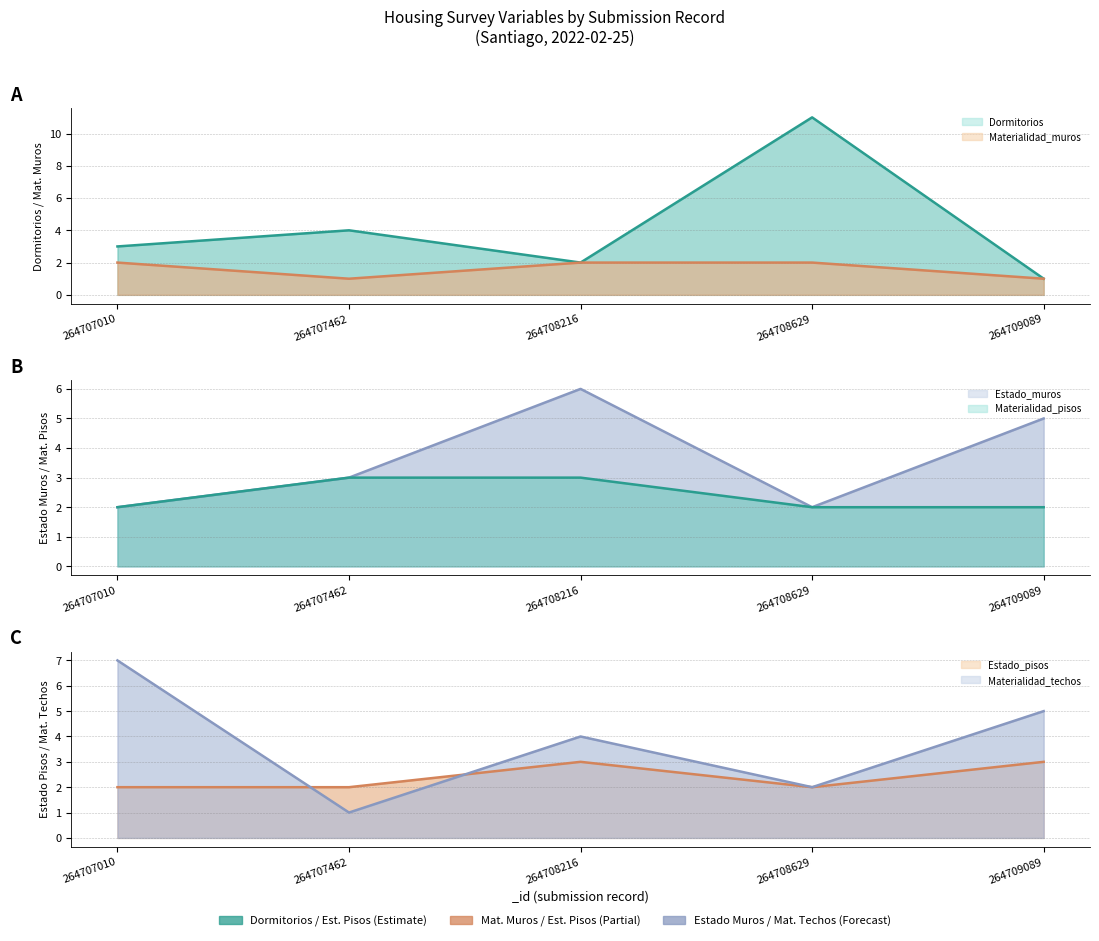

At how many categories does at least one series exceed 8?

1